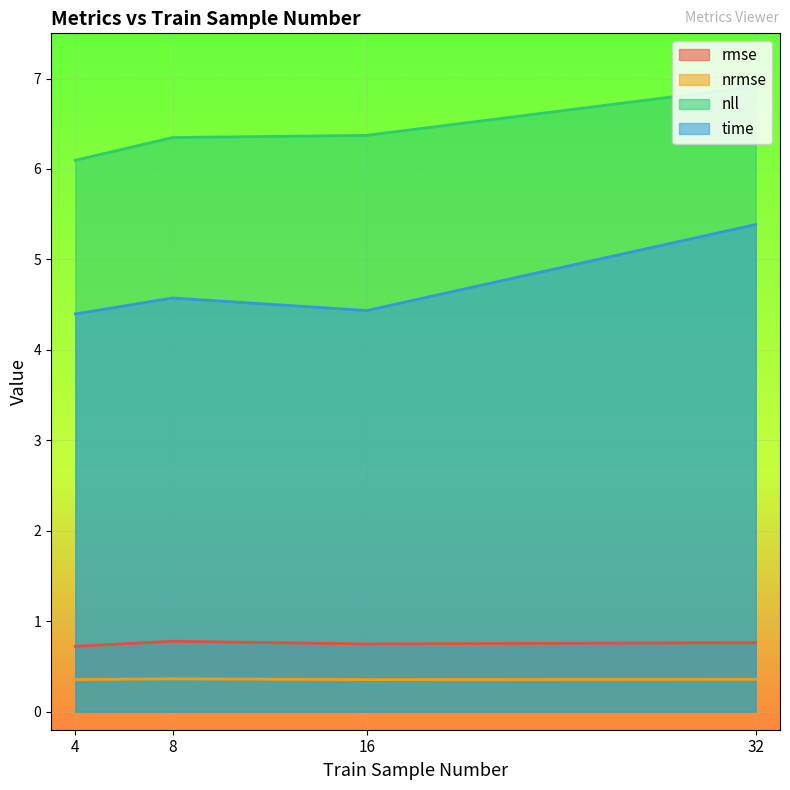

True or false: time has more than 1 interior local peaks.

False